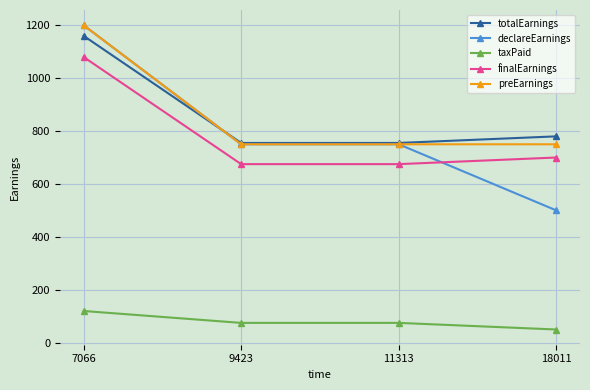

Is it true that taxPaid equals 75 at 11313?

True